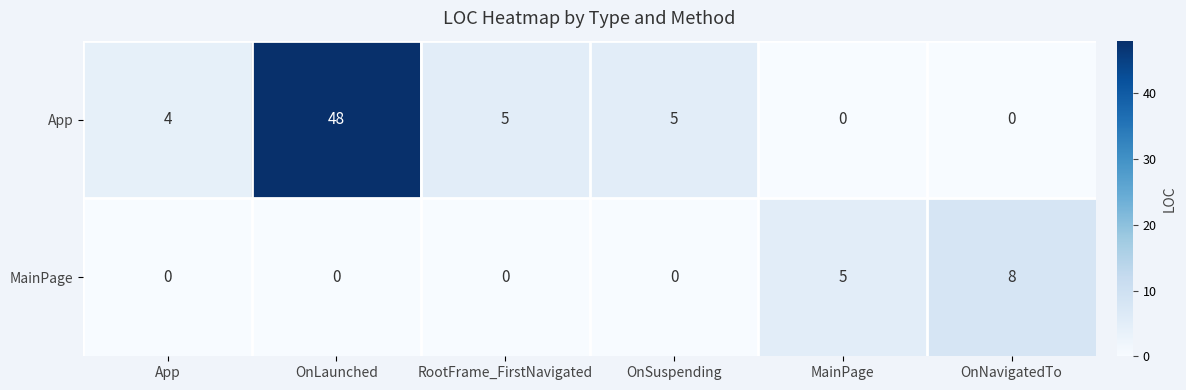

Reading left to right, list all the values displayed in this chart.

App: App=4	OnLaunched=48	RootFrame_FirstNavigated=5	OnSuspending=5	MainPage=0	OnNavigatedTo=0
MainPage: App=0	OnLaunched=0	RootFrame_FirstNavigated=0	OnSuspending=0	MainPage=5	OnNavigatedTo=8